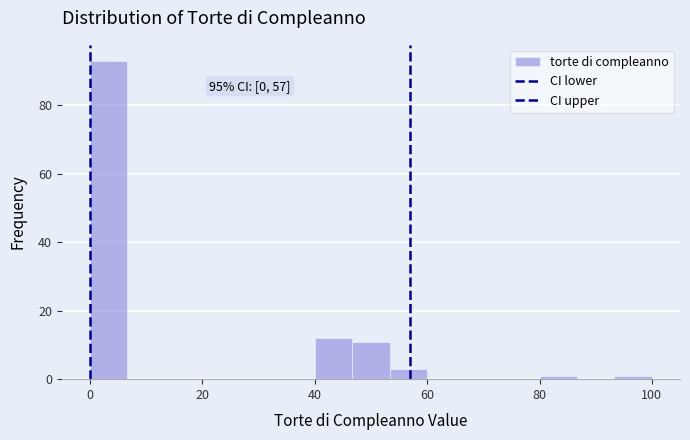

Around what value on the x-axis is the tallest bar? Give the approximate position of its centre, as read against the axis.

4